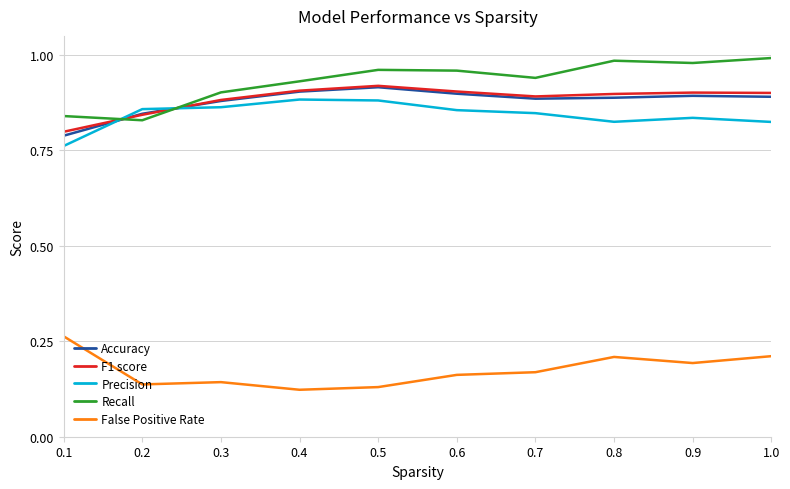

True or false: Recall and False Positive Rate cross at least once.

False